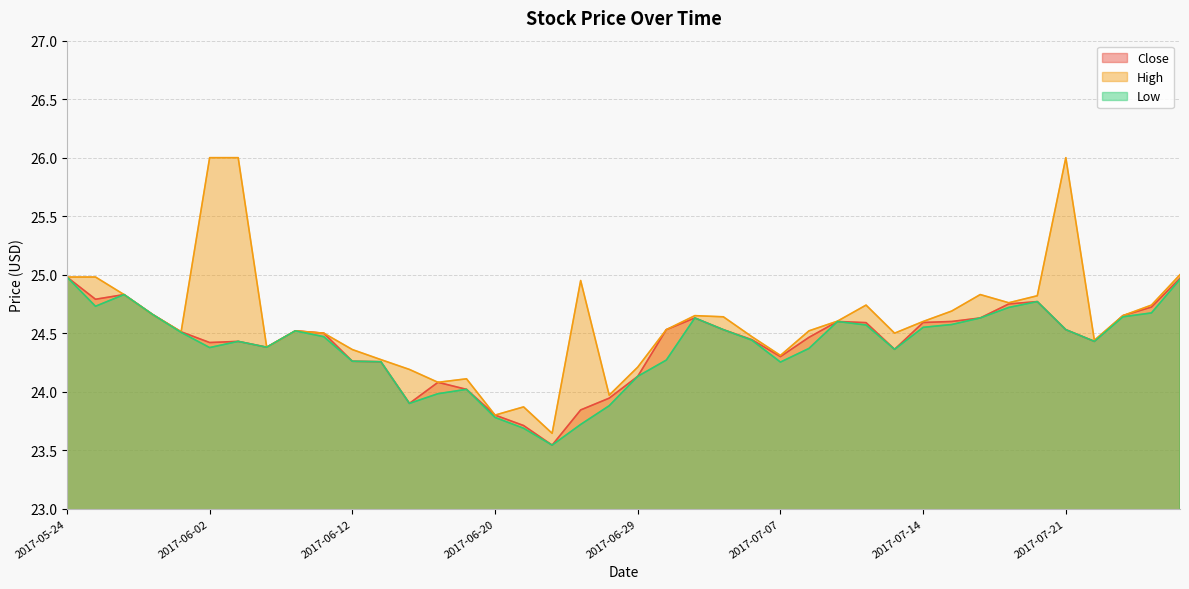

What is the smallest value displayed?

23.5